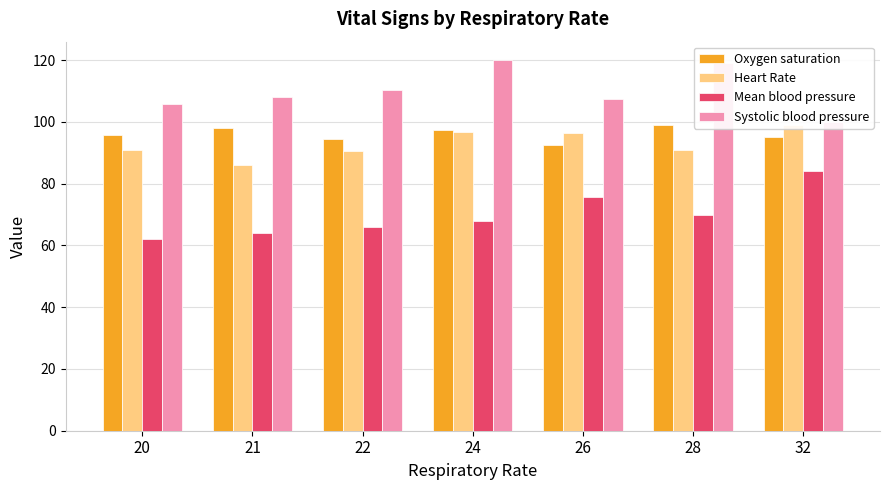

What are all the series names shown in the legend?

Oxygen saturation, Heart Rate, Mean blood pressure, Systolic blood pressure